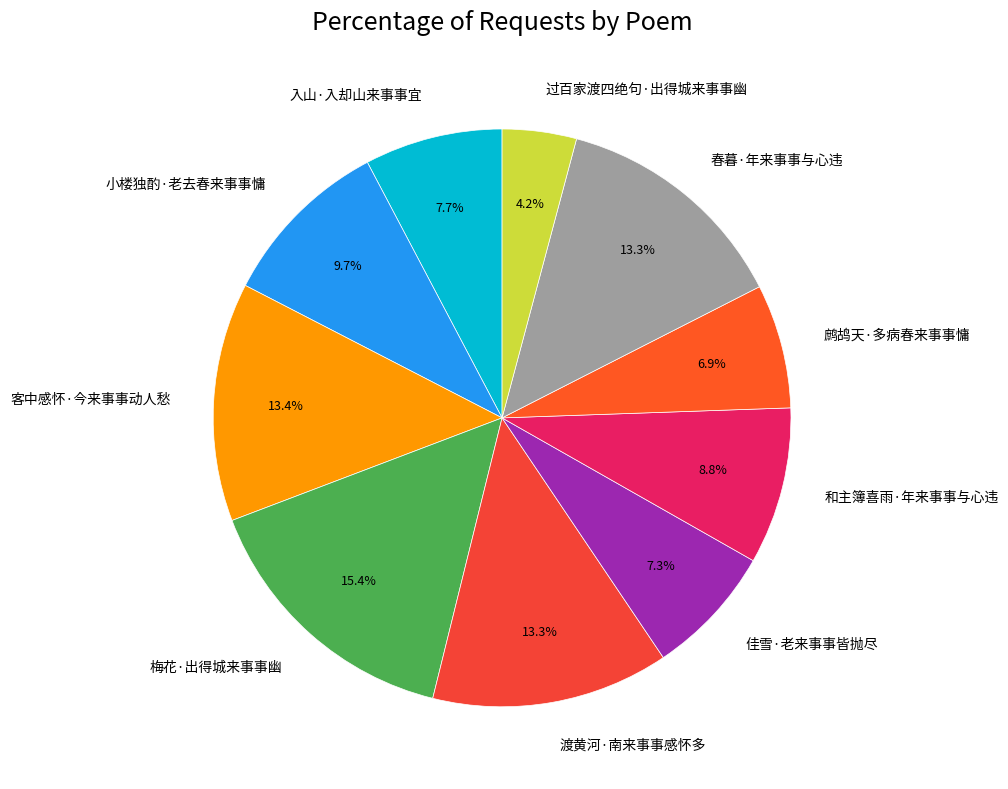

Between 过百家渡四绝句·出得城来事事幽 and 客中感怀·今来事事动人愁, which is larger?

客中感怀·今来事事动人愁